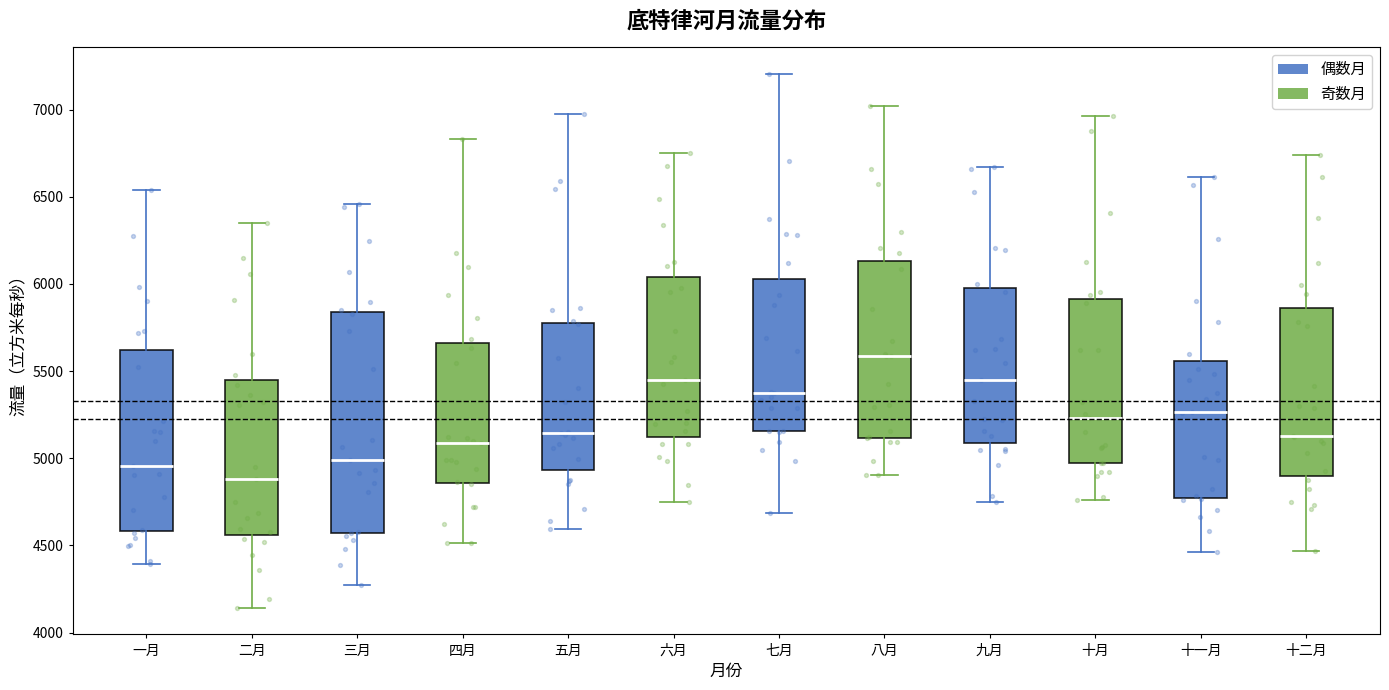

Reading left to right, transcribe this box plot: for each box, give where its median line is, the range the box spans, and where its two whiskers end, as read against the y-axis. The values are not printed on the chart, so give them approximately, as read against the axis.

一月: median 4950, box 4600 to 5600, whiskers 4400 to 6550
二月: median 4900, box 4550 to 5450, whiskers 4150 to 6350
三月: median 5000, box 4550 to 5850, whiskers 4300 to 6450
四月: median 5100, box 4850 to 5650, whiskers 4500 to 6850
五月: median 5150, box 4950 to 5800, whiskers 4600 to 6950
六月: median 5450, box 5100 to 6050, whiskers 4750 to 6750
七月: median 5400, box 5150 to 6050, whiskers 4700 to 7200
八月: median 5600, box 5100 to 6150, whiskers 4900 to 7000
九月: median 5450, box 5100 to 6000, whiskers 4750 to 6650
十月: median 5250, box 4950 to 5900, whiskers 4750 to 6950
十一月: median 5250, box 4750 to 5550, whiskers 4450 to 6600
十二月: median 5150, box 4900 to 5850, whiskers 4450 to 6750